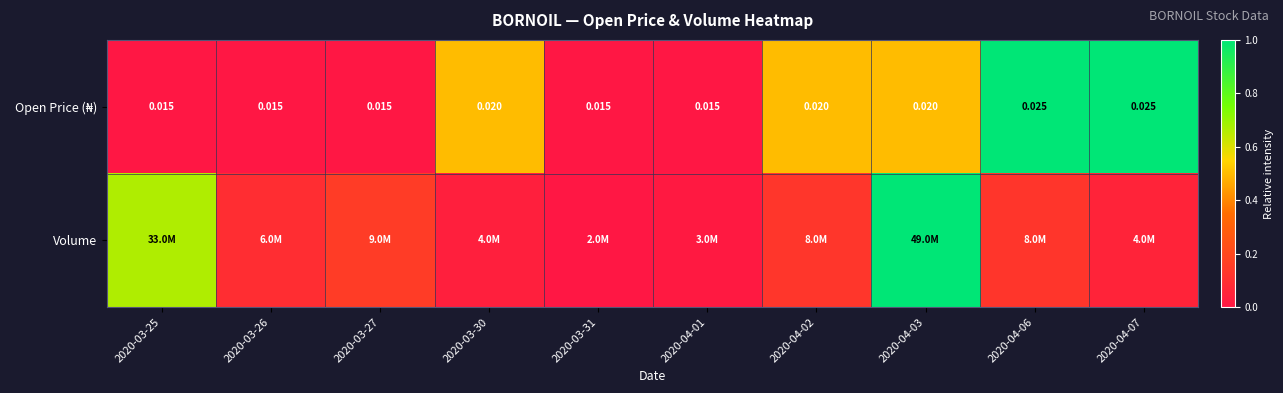

Count the number of categories in the chart.

10